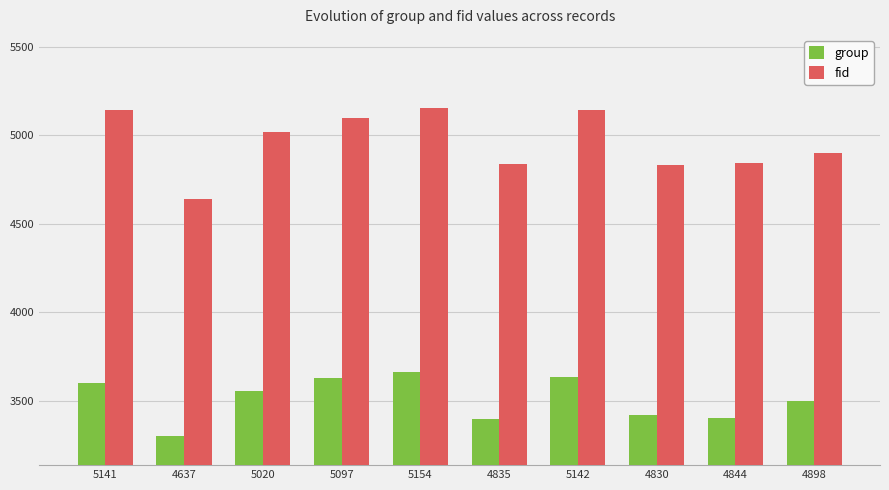

At 5142, list the series in order from largest to smallest.

fid, group